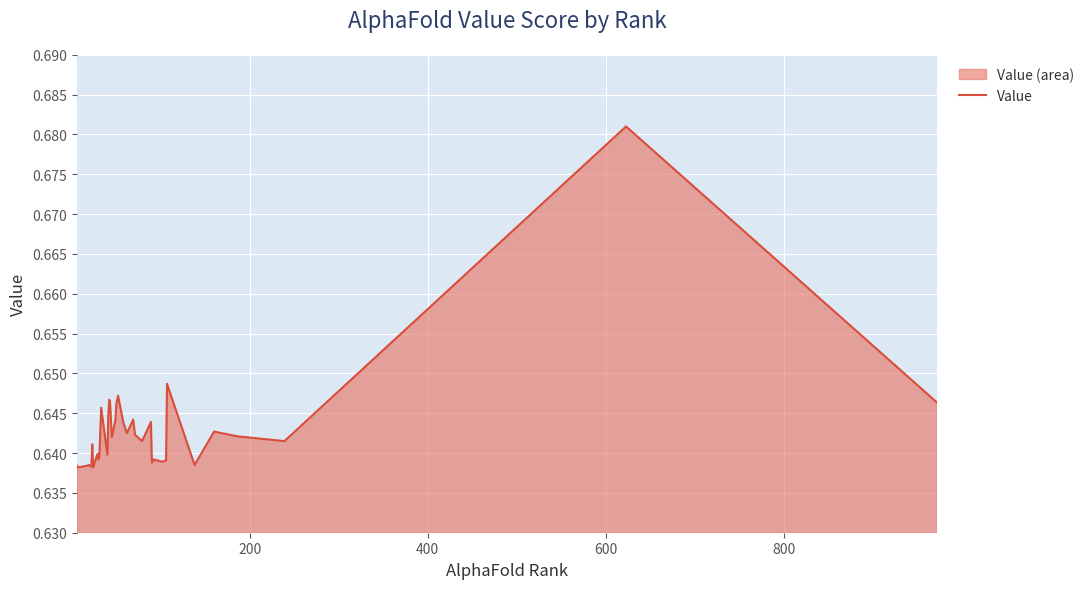

How many series are shown in this chart?

1